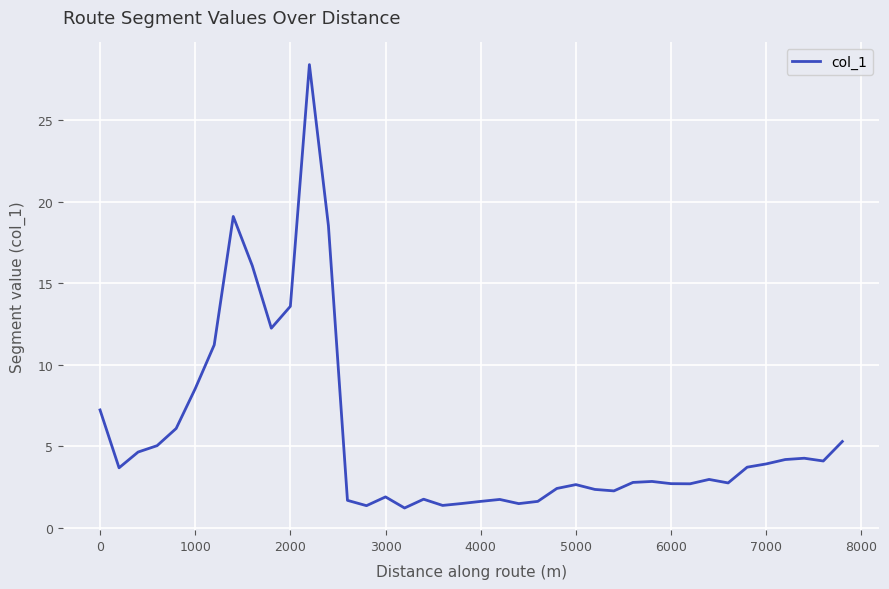

What is the minimum value shown in the chart?

1.2